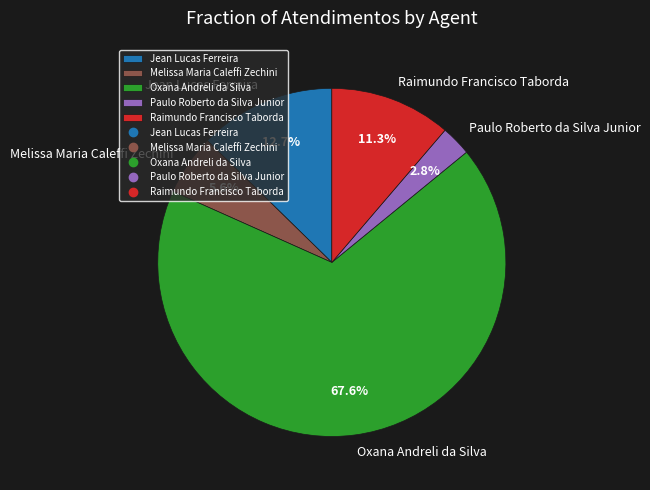

Count the number of slices in the pie.

5